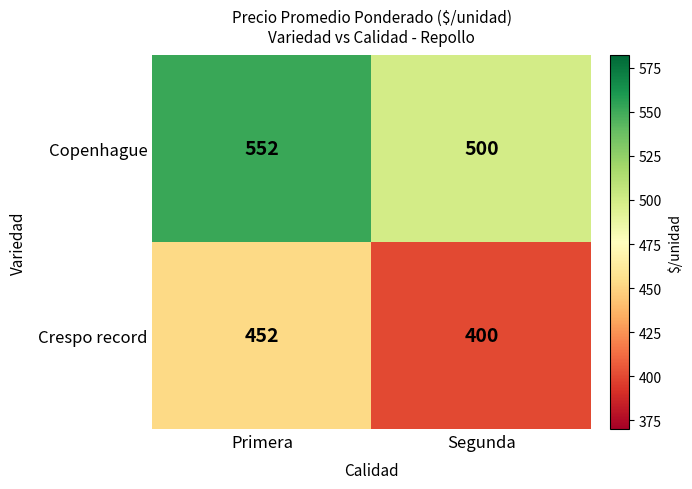

What is the difference between the highest and lowest values at Segunda?

100